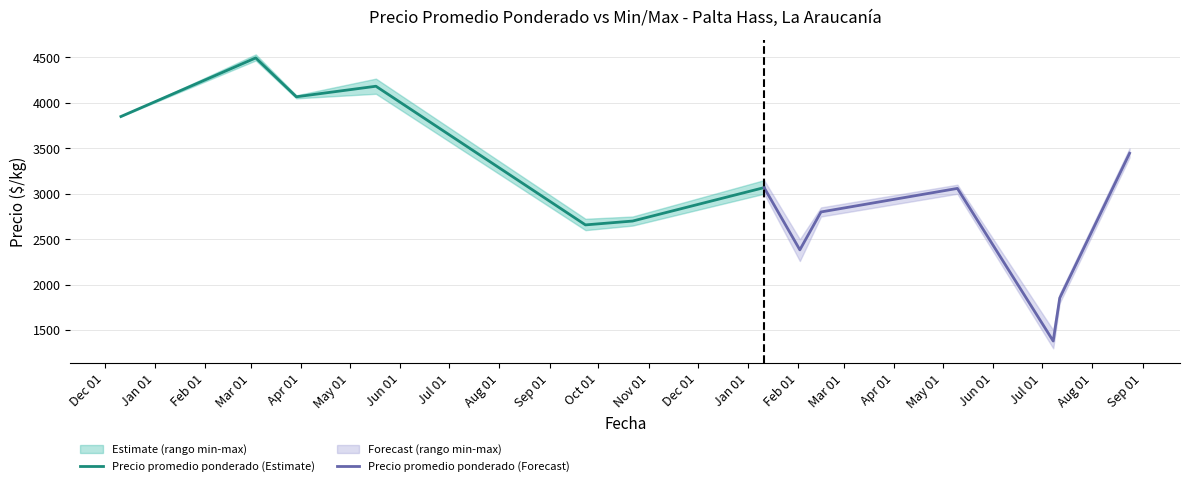

True or false: Precio promedio ponderado (Forecast) has more than 2 points higher than both neighbors.

False